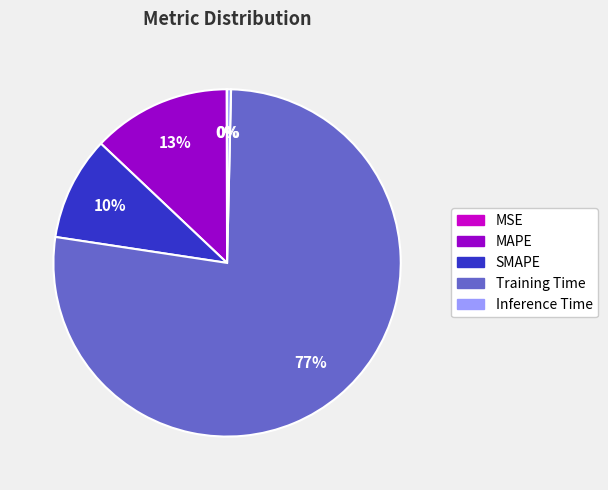

True or false: Inference Time accounts for 0% of the total.

True